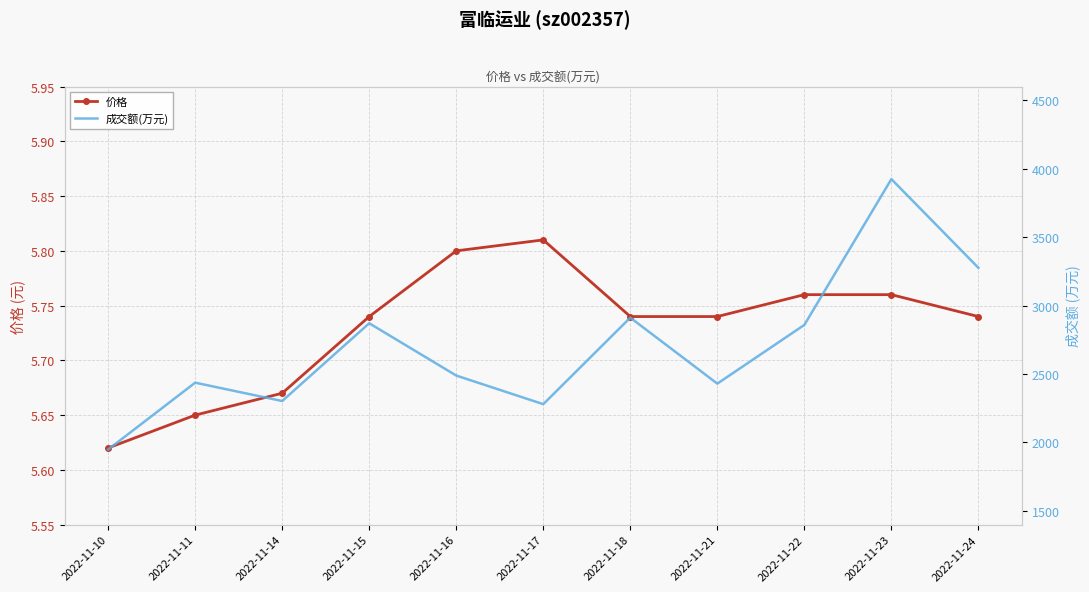

Is it true that 成交额(万元) equals 1849.8 at 2022-11-22?

False